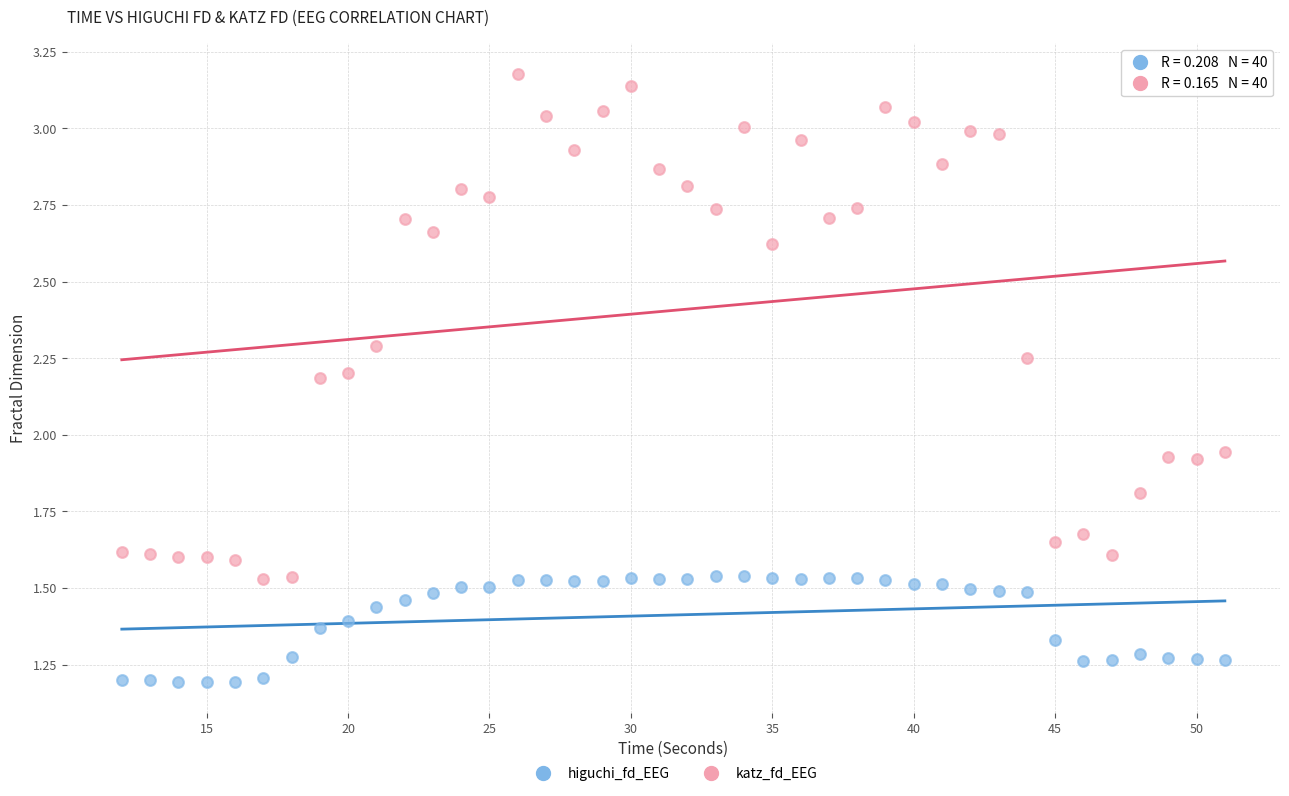

Which series has the widest spread of Y values?

katz_fd_EEG